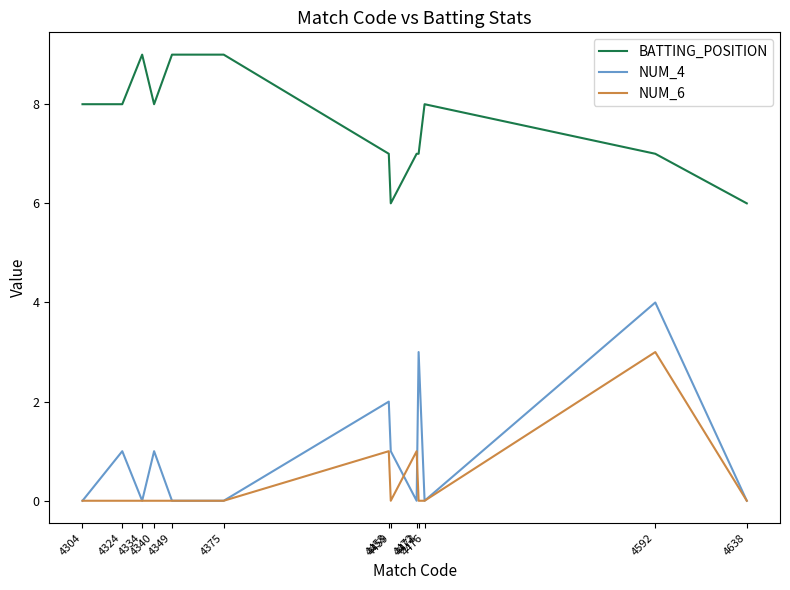

True or false: BATTING_POSITION and NUM_4 intersect in this chart.

False